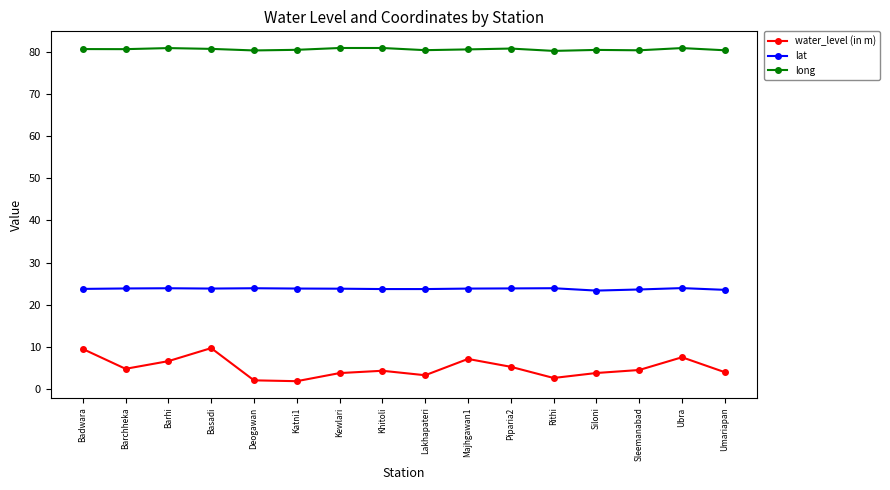

List the series in order of their overall mean, lowest first.

water_level (in m), lat, long